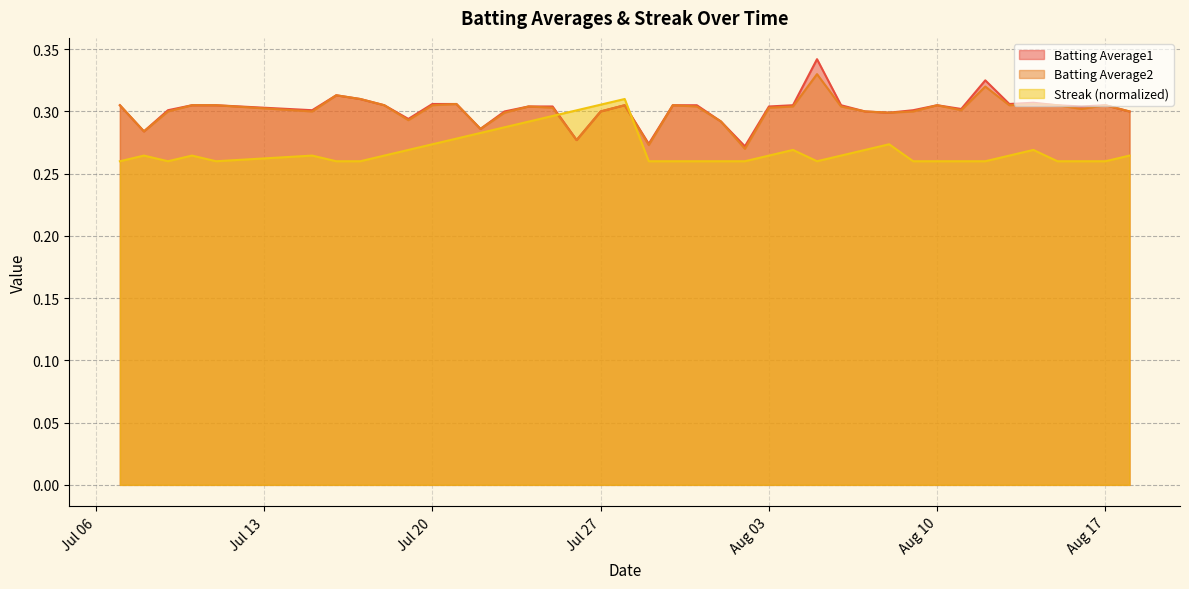

After their last crossing, which series has the higher values: Batting Average2 or Streak?

Batting Average2